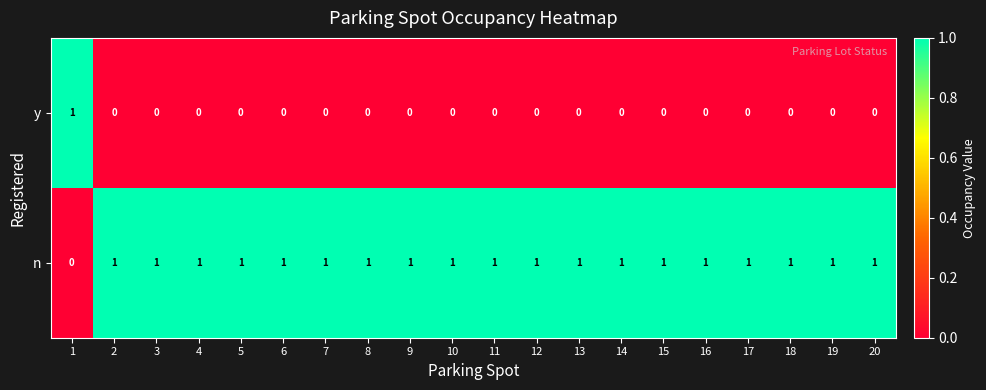

Which series has the largest total across all categories?

n